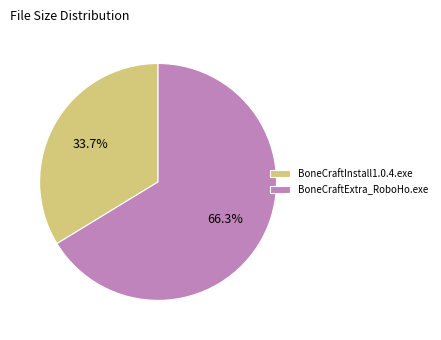

How many segments does this pie chart have?

2